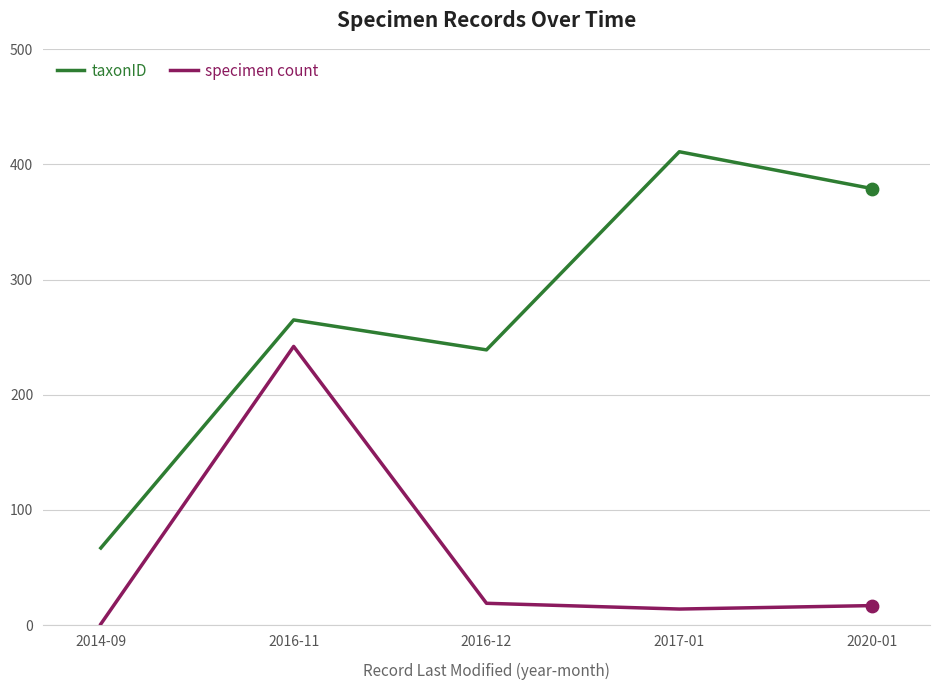

Between 2014-09 and 2020-01, which series saw the biggest shift?

taxonID